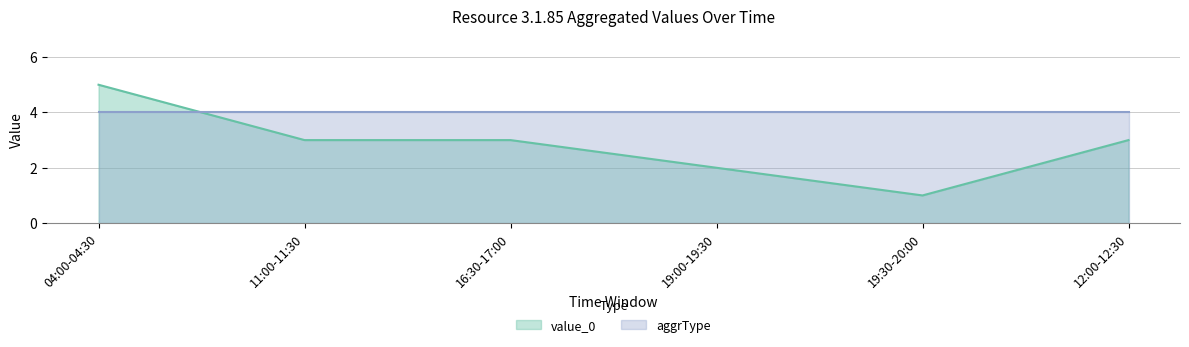

How many lines are shown in the chart?

2